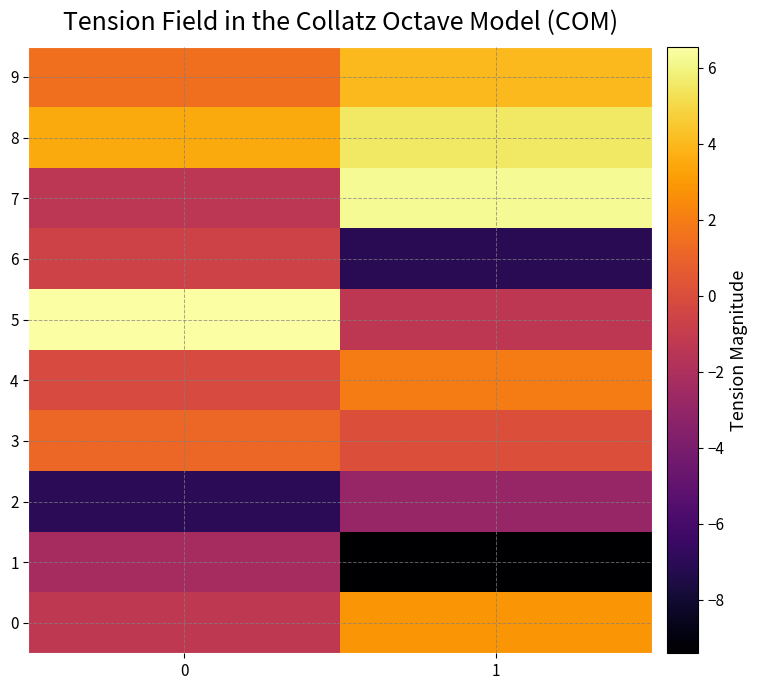

Reading left to right, what are all the values shown in this chart?

0: 0=-1.3	1=2.8
1: 0=-2.3	1=-9.4
2: 0=-7.0	1=-2.9
3: 0=1.2	1=0.1
4: 0=-0.1	1=2.0
5: 0=6.6	1=-1.3
6: 0=-0.6	1=-7.1
7: 0=-1.4	1=6.3
8: 0=3.6	1=5.5
9: 0=1.4	1=4.0